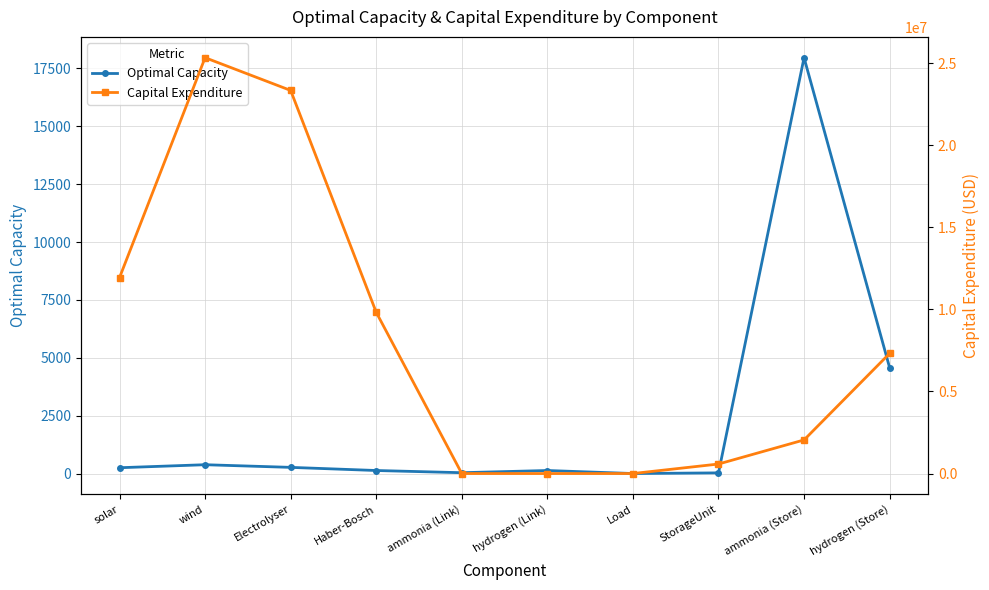

List the series in order of their overall mean, highest first.

Capital Expenditure, Optimal Capacity